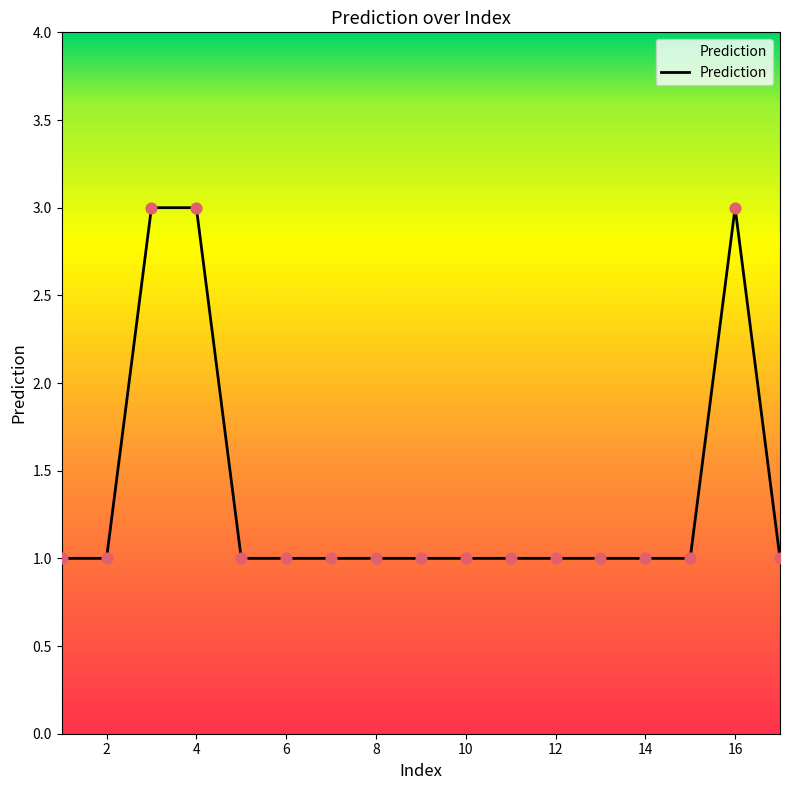

What is the greatest value displayed?

3